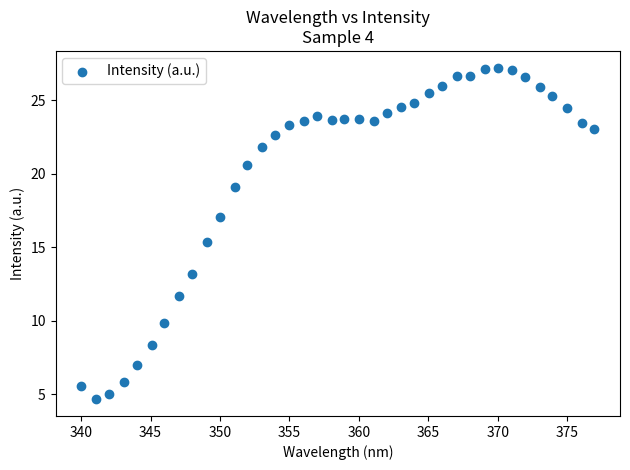

What Y value in the scatter plot is closest to 15?

15.4